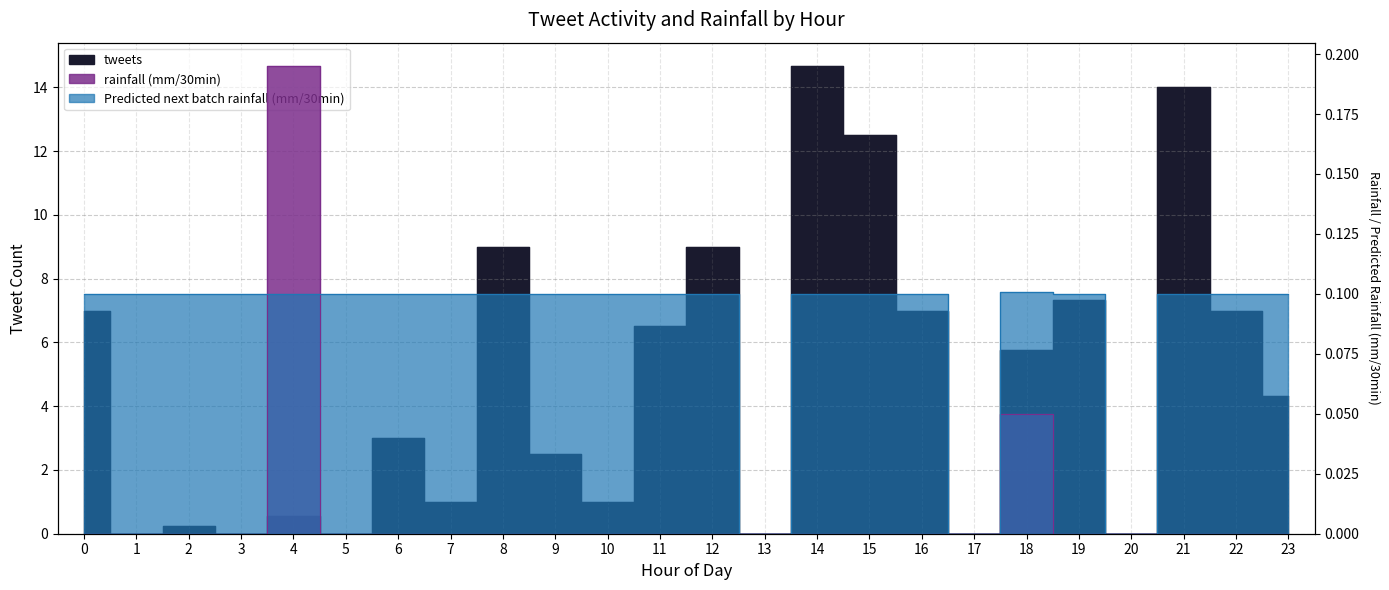

What is the value of the Predicted next batch rainfall (mm/30min) point at the 8th from the left?

0.1